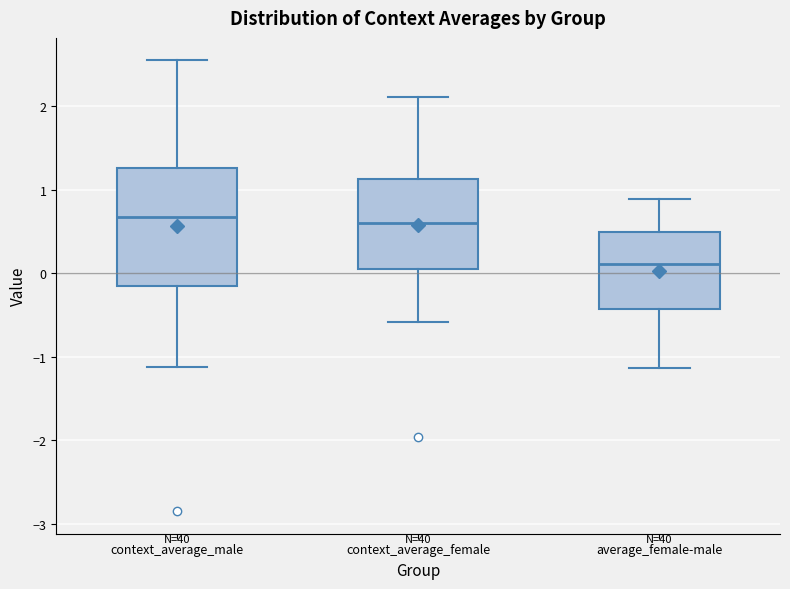

Which box's median line is the lowest?

average_female-male